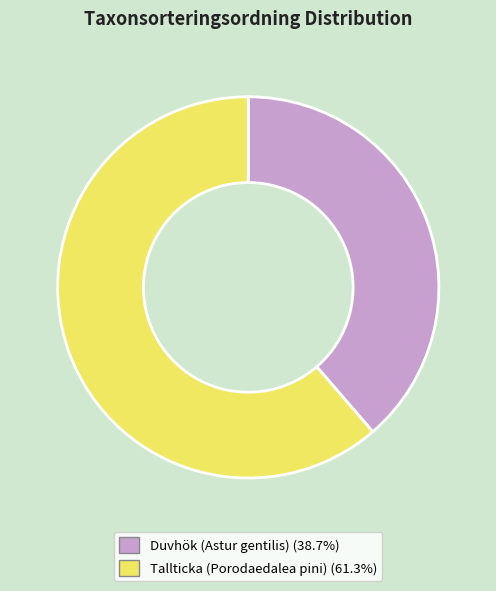

Do Tallticka (Porodaedalea pini) (61.3%) and Duvhök (Astur gentilis) (38.7%) together represent more than half of the pie?

Yes